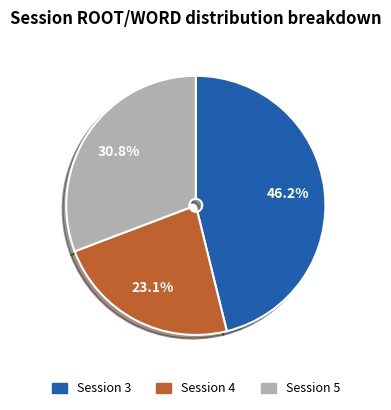

Which has a higher value, Session 5 or Session 3?

Session 3